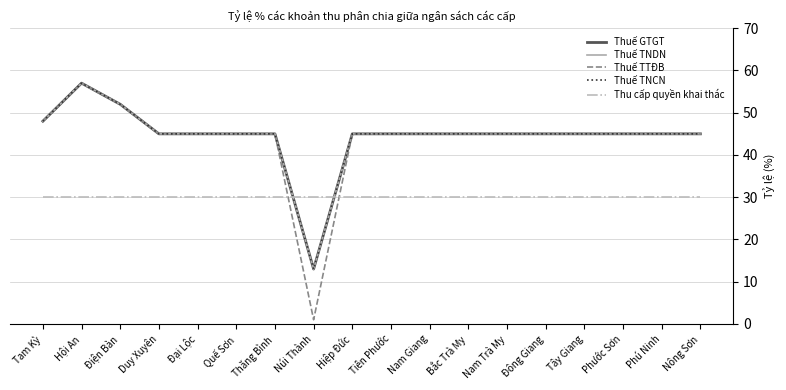

Is this an area chart (filled region under the line)?

No